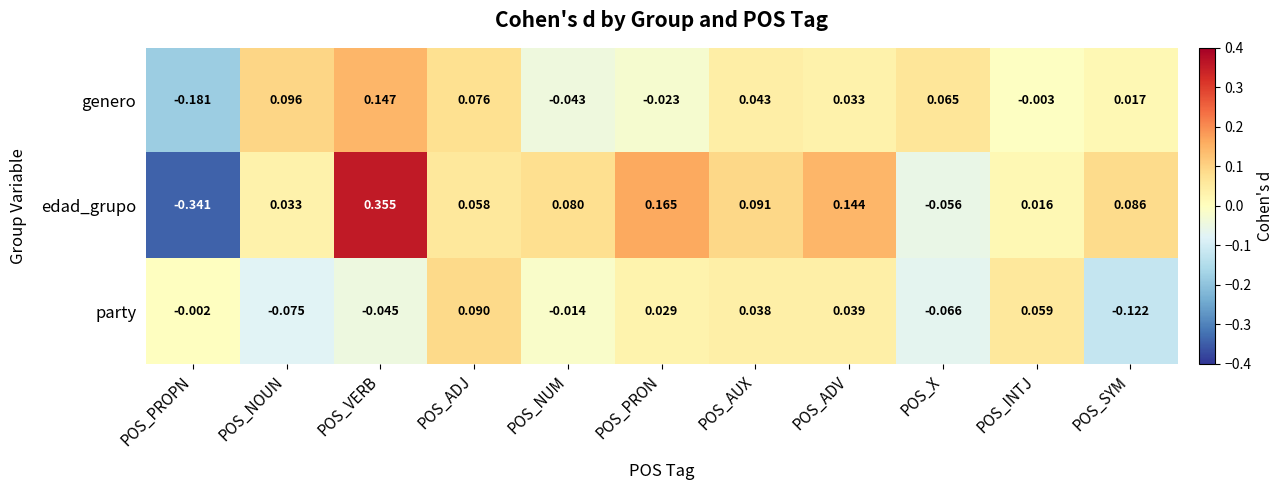

Between POS_VERB and POS_NUM, which series saw the biggest shift?

edad_grupo